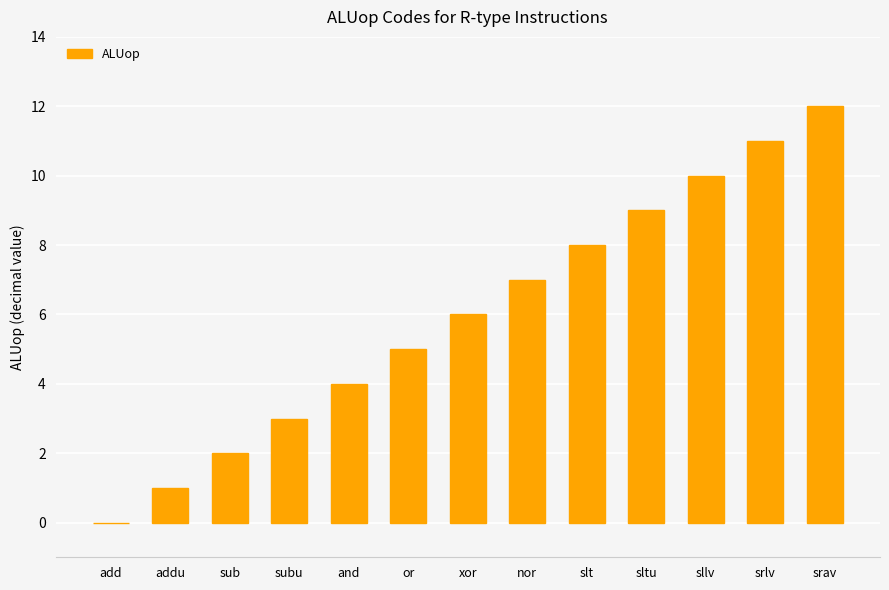

What is the change in value from subu to sllv?

+7